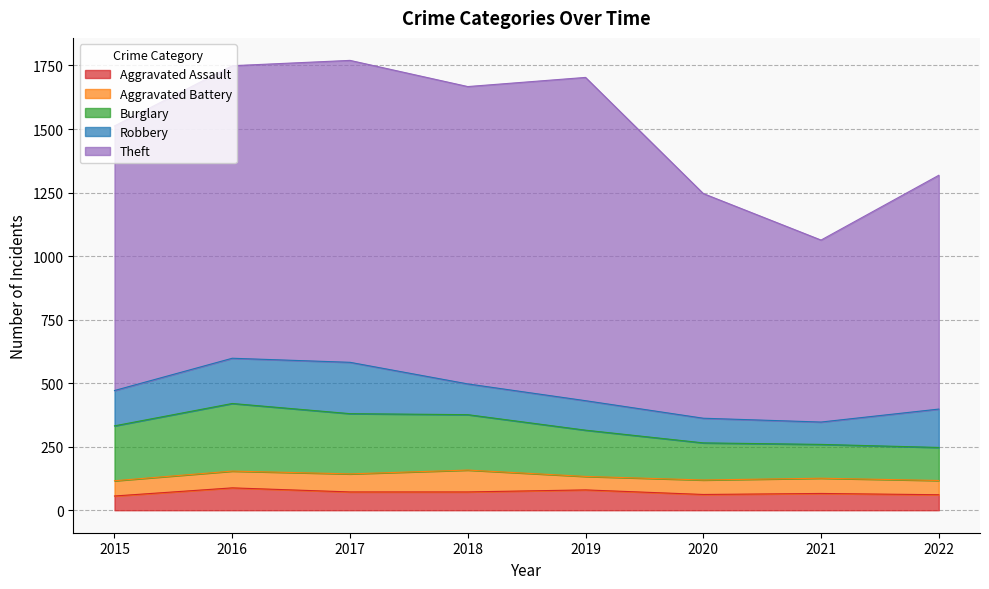

Does the chart have visible grid lines?

Yes